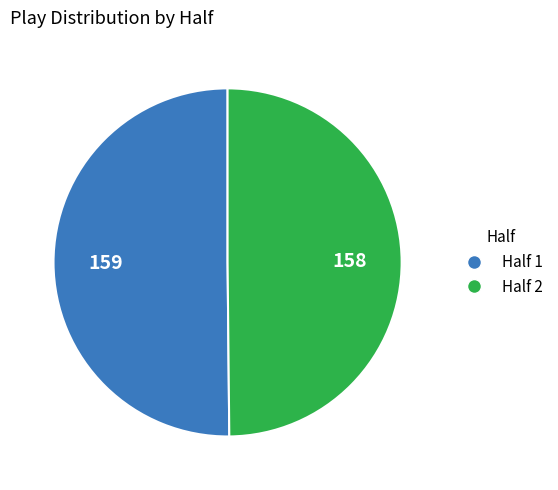

What is the ratio of the value at Half 1 to the value at Half 2?

1.0